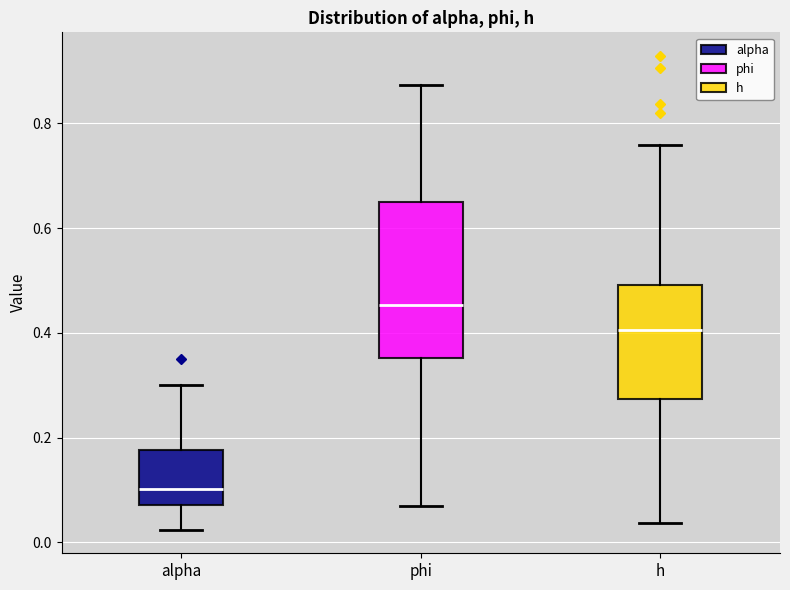

Reading left to right, read every box against the y-axis: the position of its median line, the range the box covers, and the ends of its whiskers. The values are not printed on the chart, so give them approximately, as read against the axis.

alpha: median 0.10, box 0.08 to 0.18, whiskers 0.02 to 0.30
phi: median 0.46, box 0.36 to 0.66, whiskers 0.08 to 0.88
h: median 0.40, box 0.28 to 0.50, whiskers 0.04 to 0.76